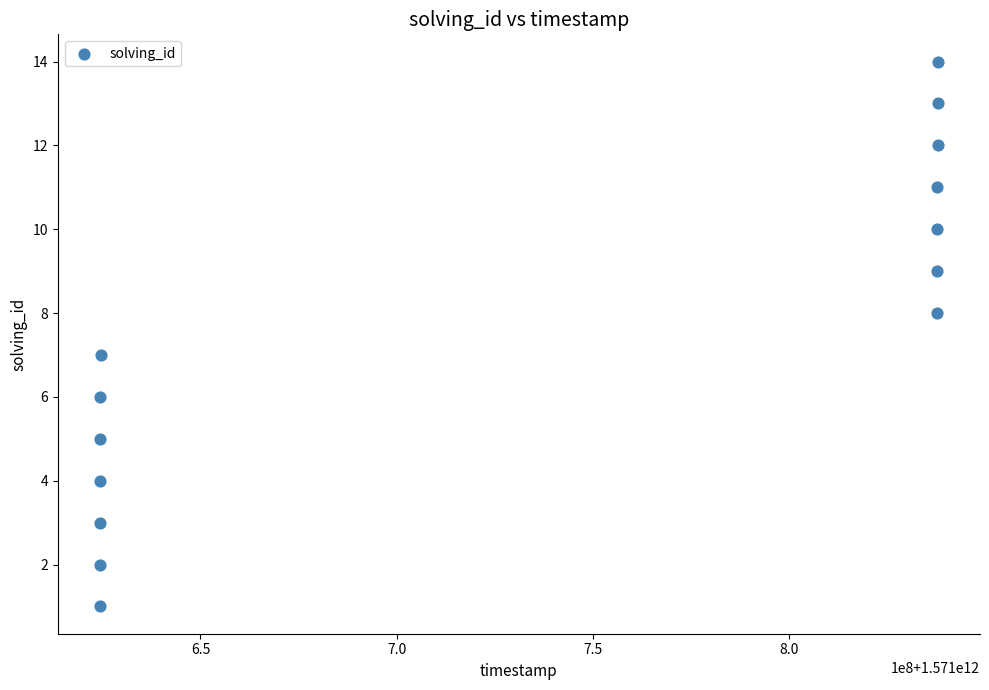

What is the range of X values (max minus min)?

213576995